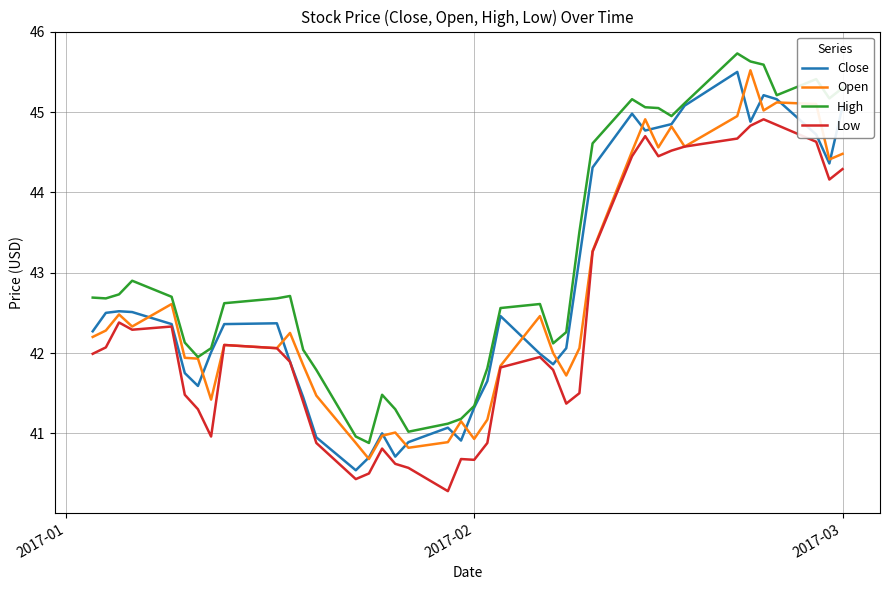

What is the sum of all High values?

1723.8